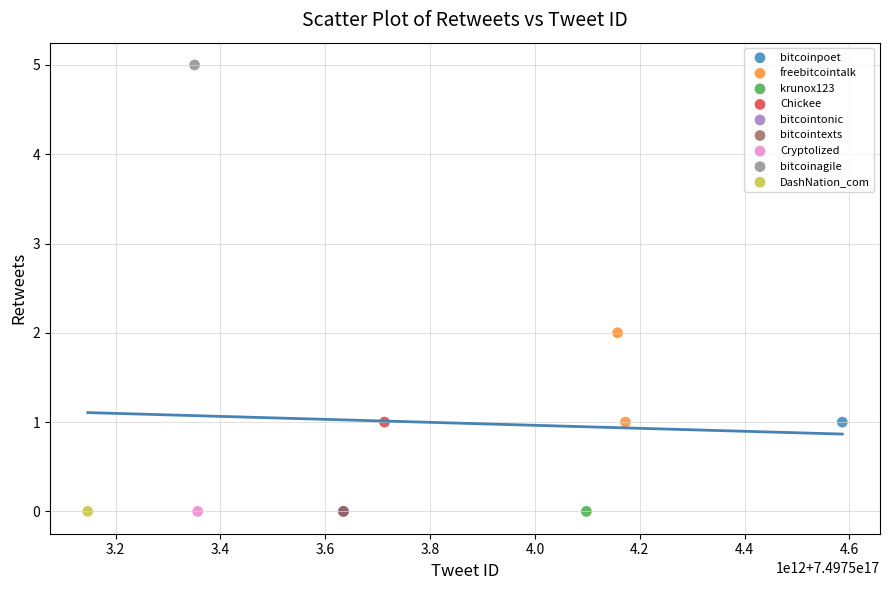

What are all the series names shown in the legend?

bitcoinpoet, freebitcointalk, krunox123, Chickee, bitcointonic, bitcointexts, Cryptolized, bitcoinagile, DashNation_com